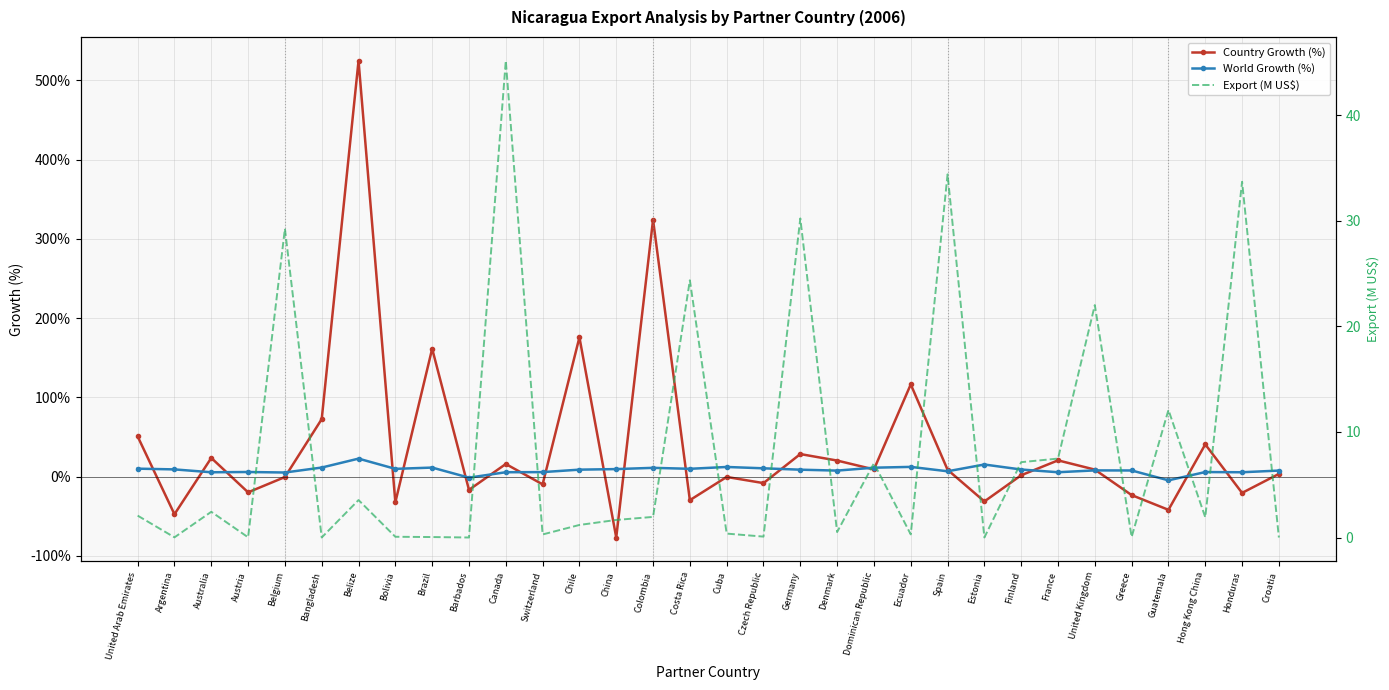

Is the value of Export (M US$) at Czech Republic greater than the value of World Growth (%) at Germany?

No